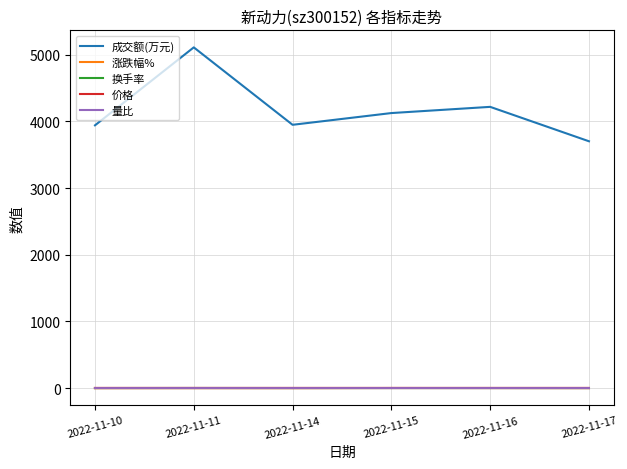

What is the maximum value for 价格?

3.5